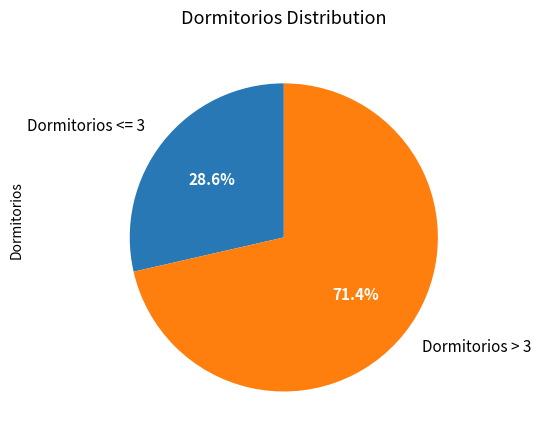

How much of the chart is everything except Dormitorios <= 3?

71.4%